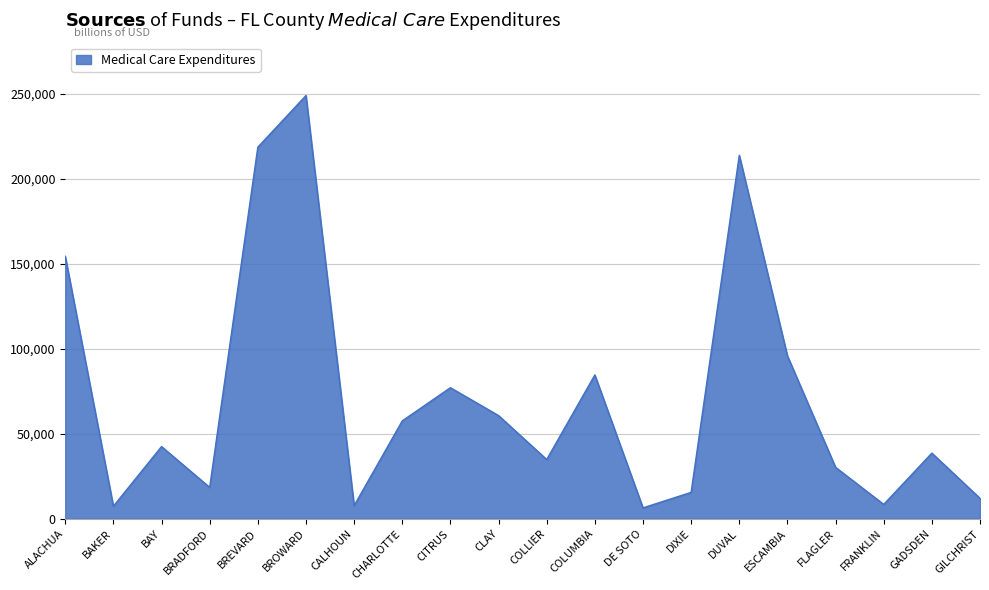

What is the greatest value displayed?

248902.5